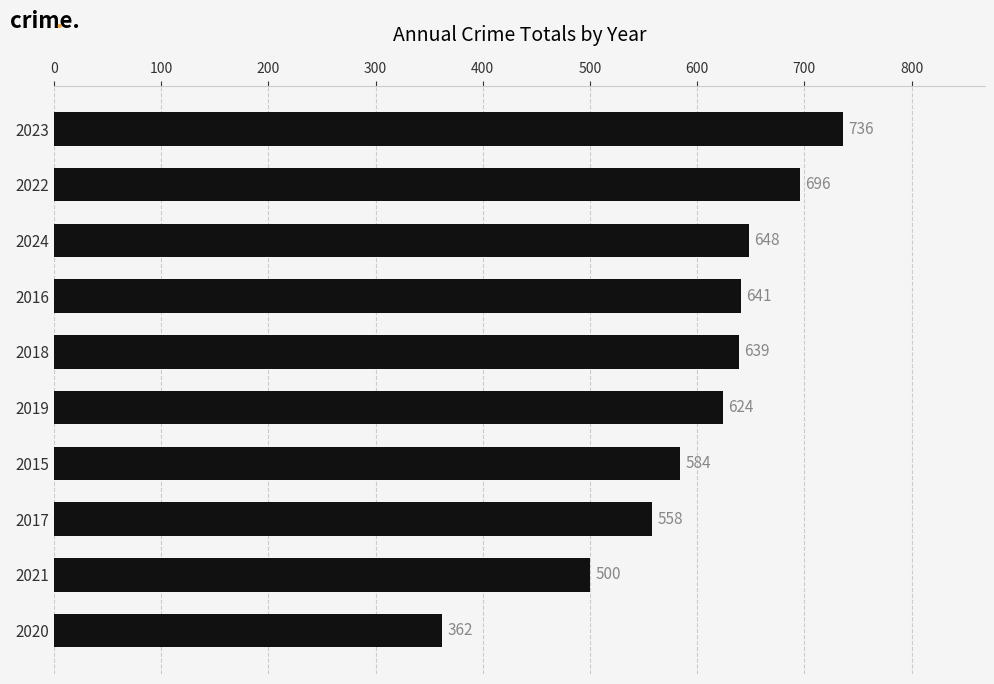

What is the difference between the second highest and second lowest values?

196